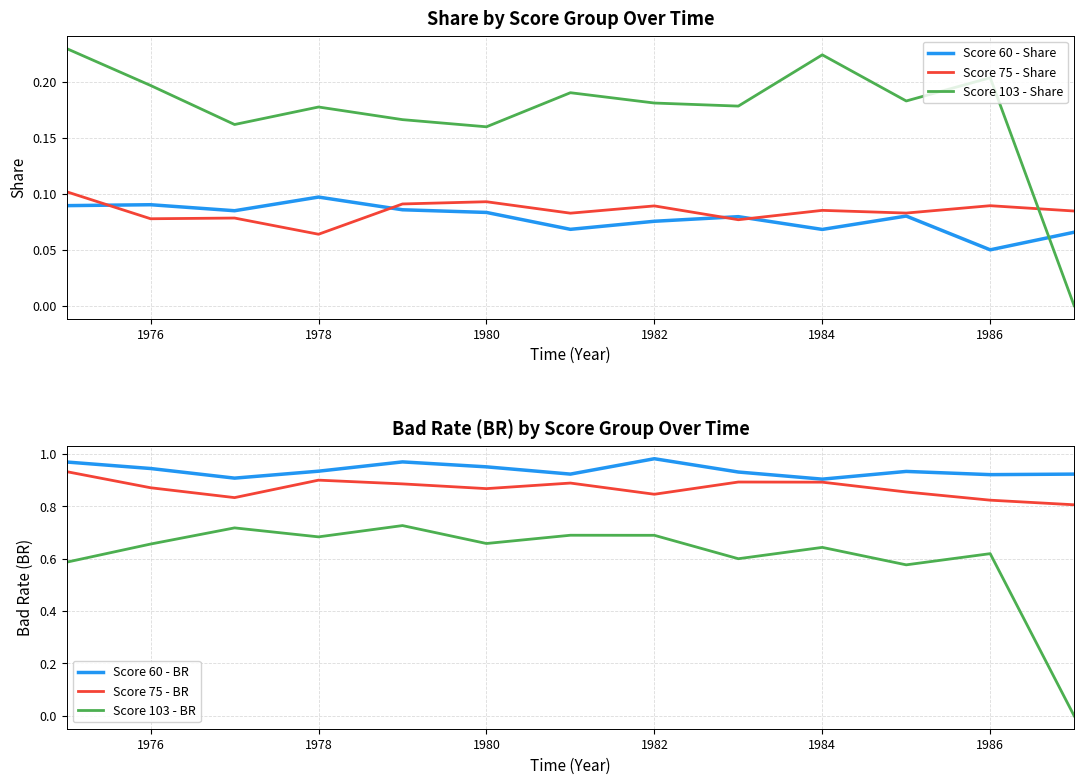

True or false: Score 103 - Share and Score 60 - Share cross at least once.

True